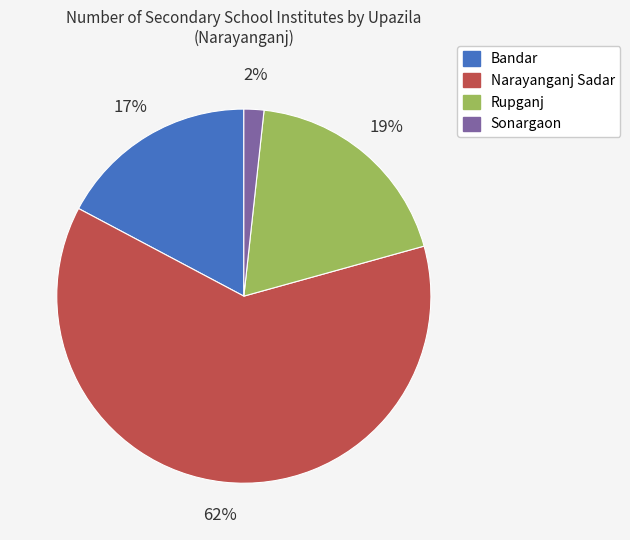

What percentage is the Narayanganj Sadar slice, to the nearest percent?

62%